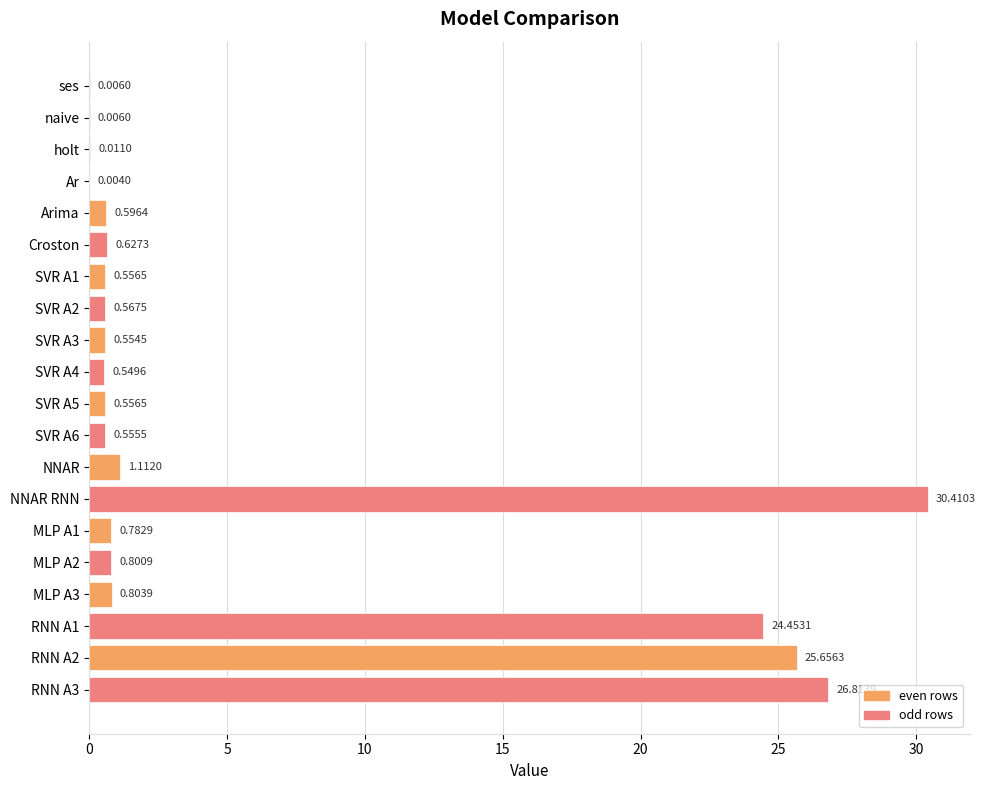

At which category does the chart reach its peak across all series?

NNAR RNN